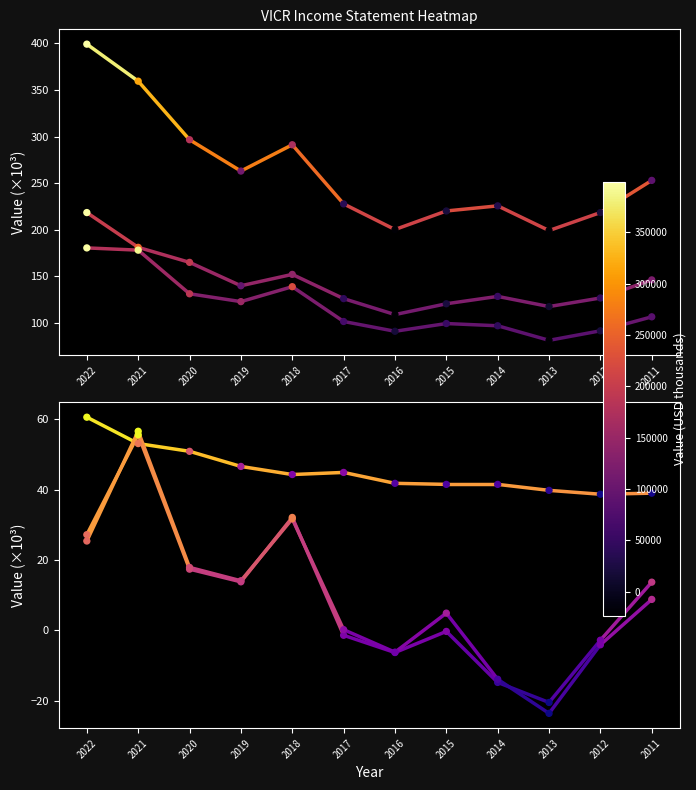

Read the Net Income value at 2021.

56.6